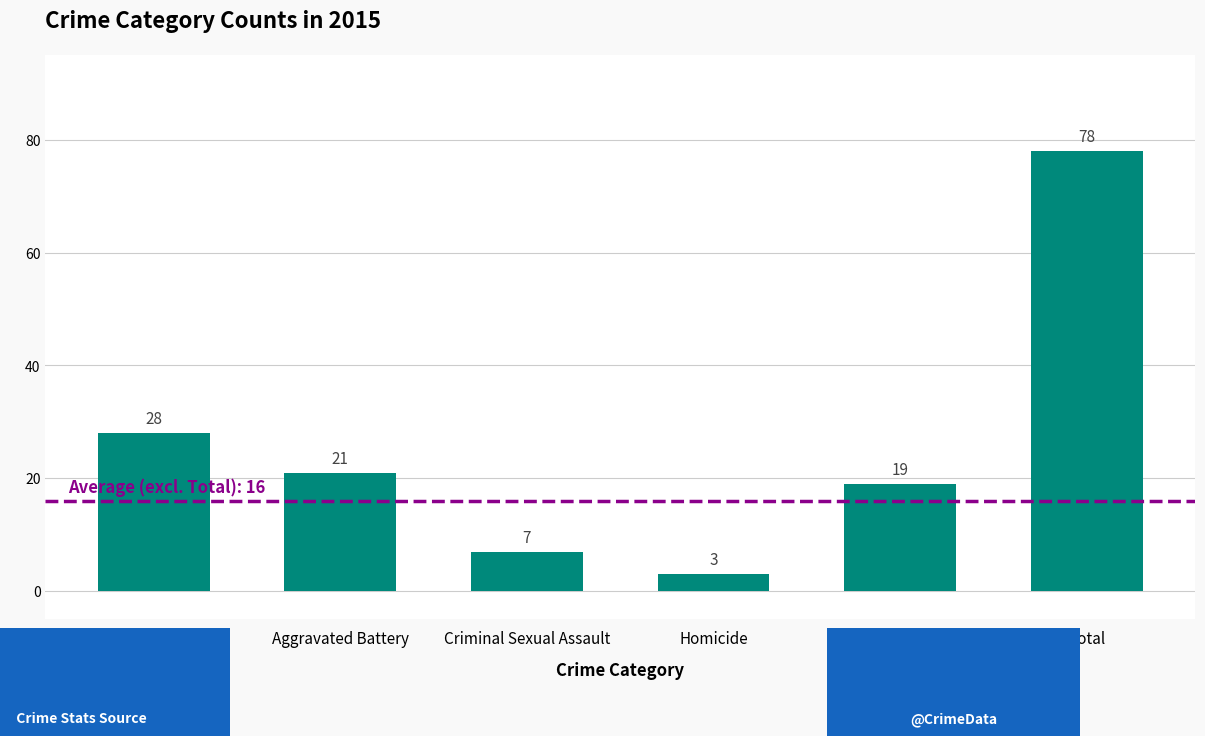

What is the smallest value displayed?

3